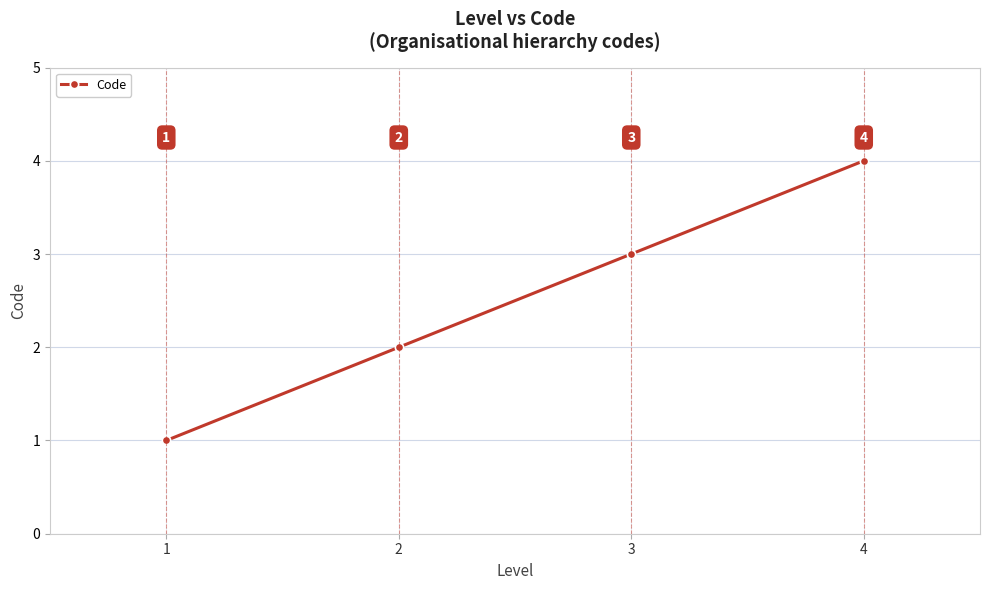

Count the number of categories in the chart.

4